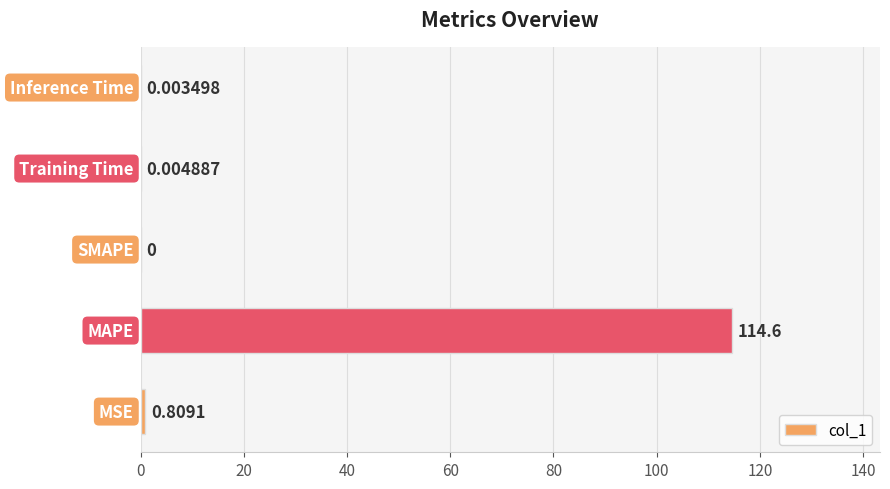

What is the sum of all values?

115.5